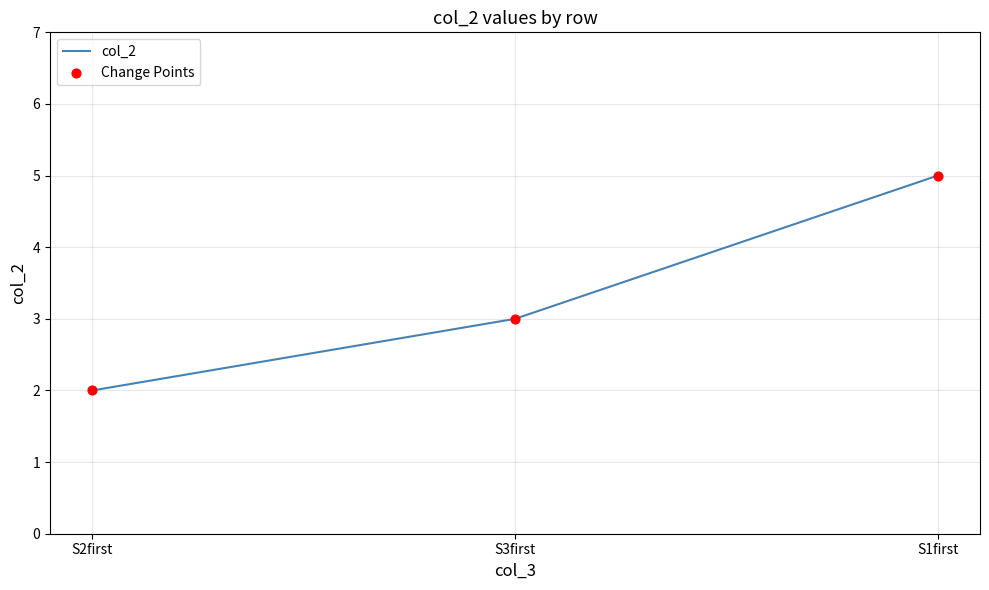

What position from the left is S1first?

3